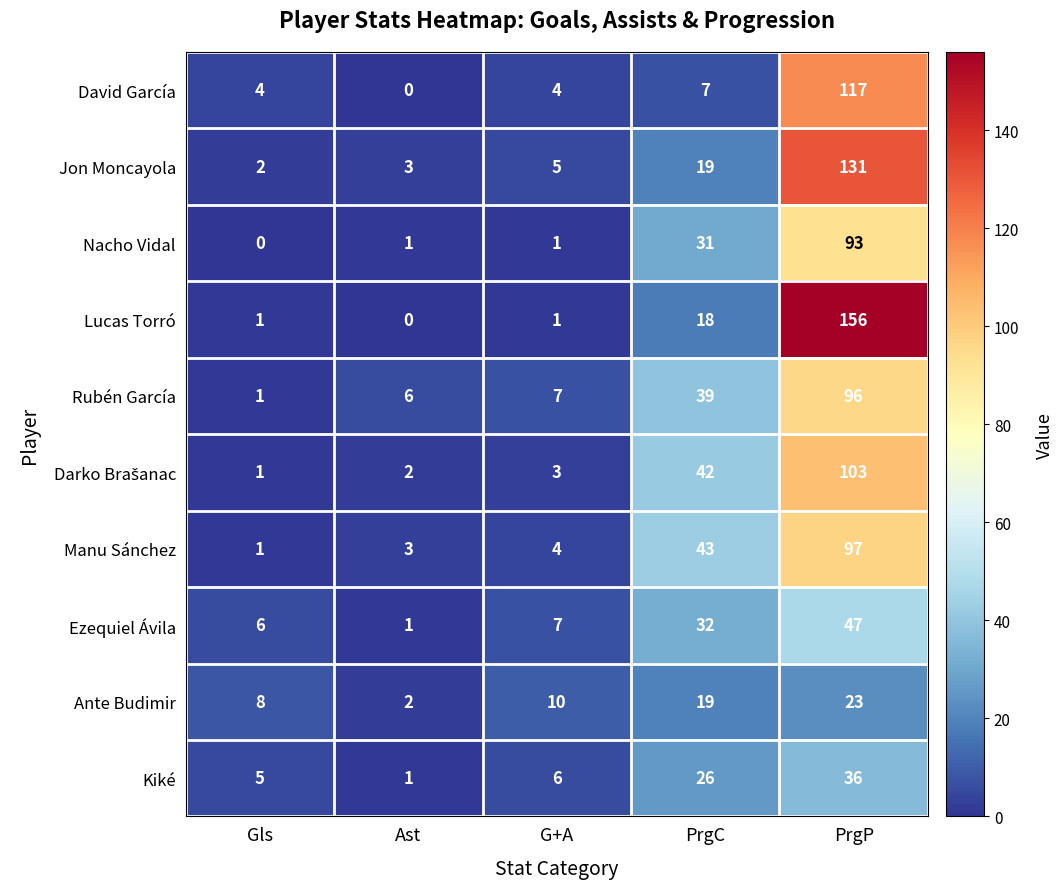

Count the number of categories in the chart.

5